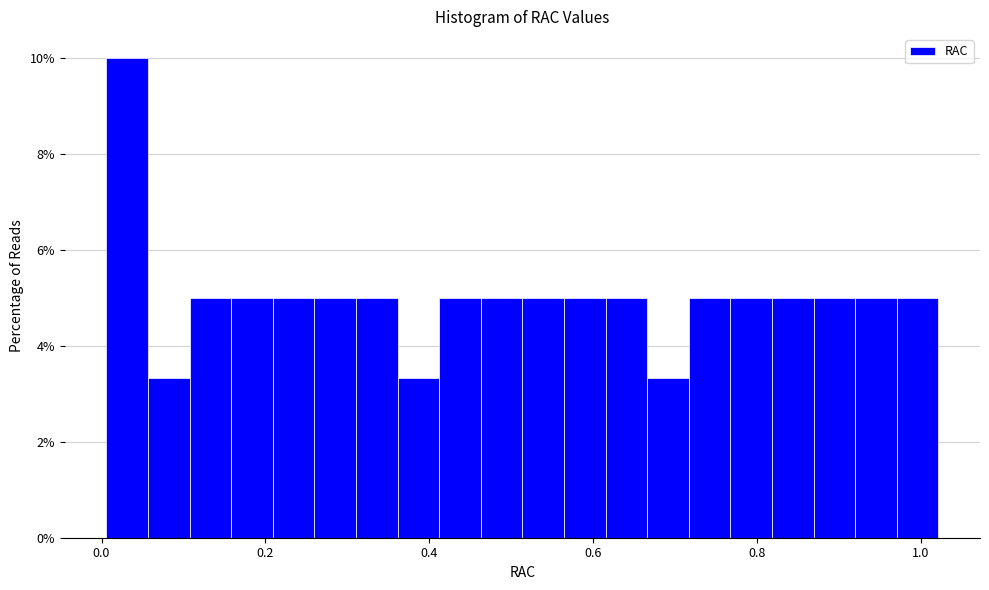

Around what value on the x-axis is the tallest bar? Give the approximate position of its centre, as read against the axis.

0.04